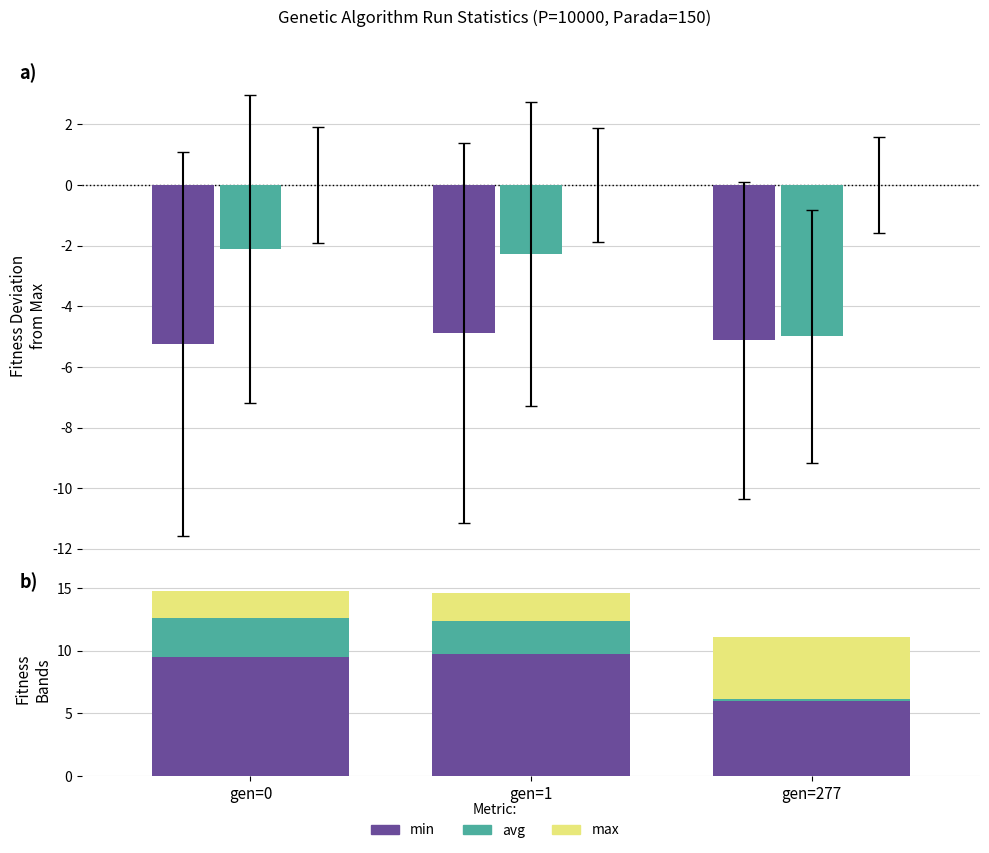

Rank the series by their maximum value, from lowest to highest.

avg, max, min